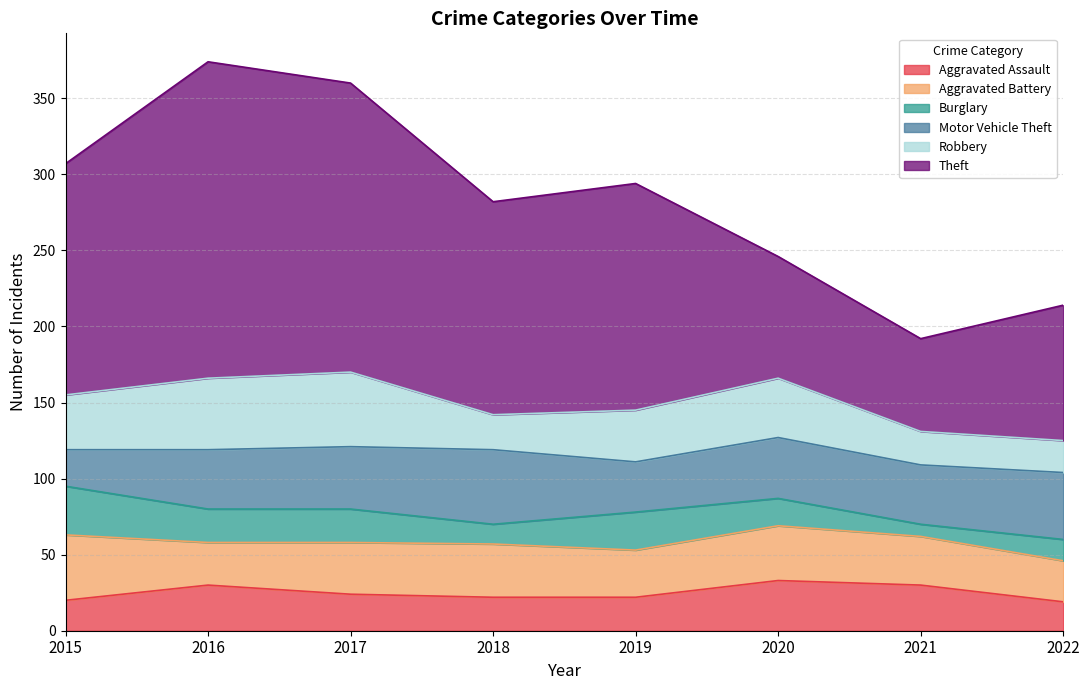

At 2020, list the series in order from largest to smallest.

Theft, Motor Vehicle Theft, Robbery, Aggravated Battery, Aggravated Assault, Burglary